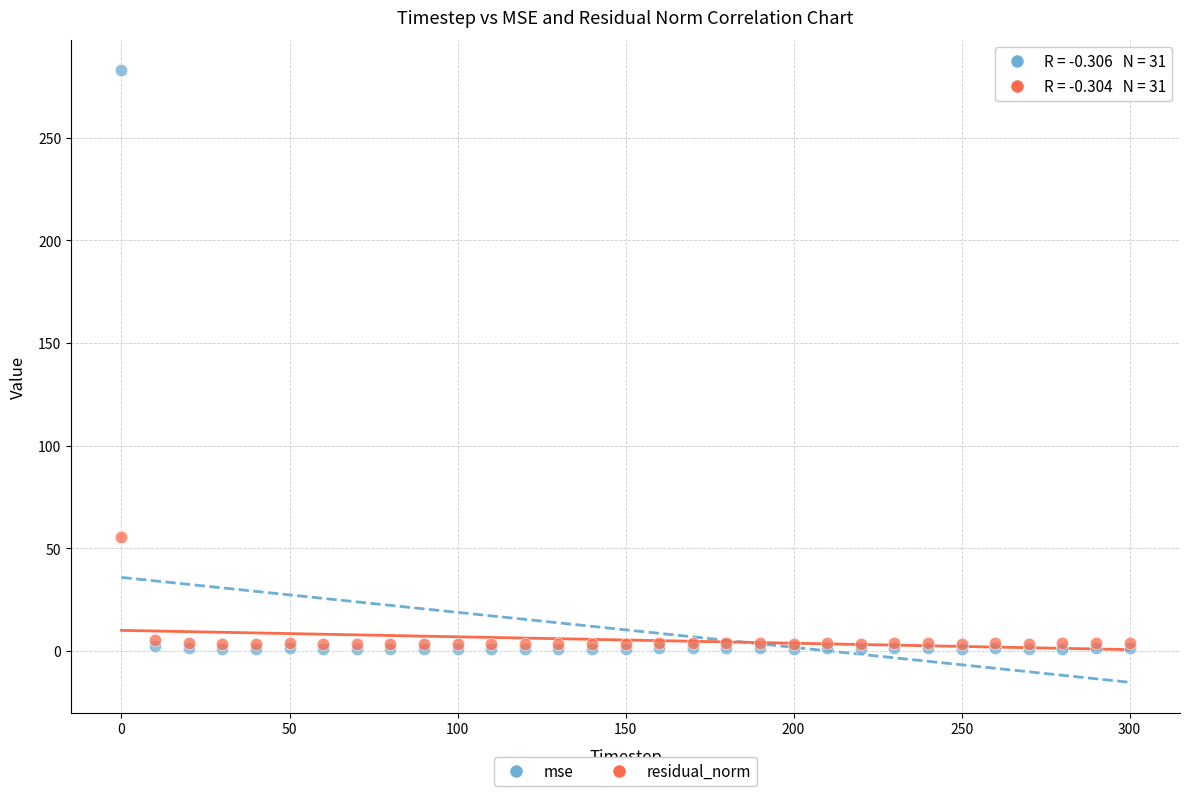

Across all series, what Y value is closest to 141?

55.8